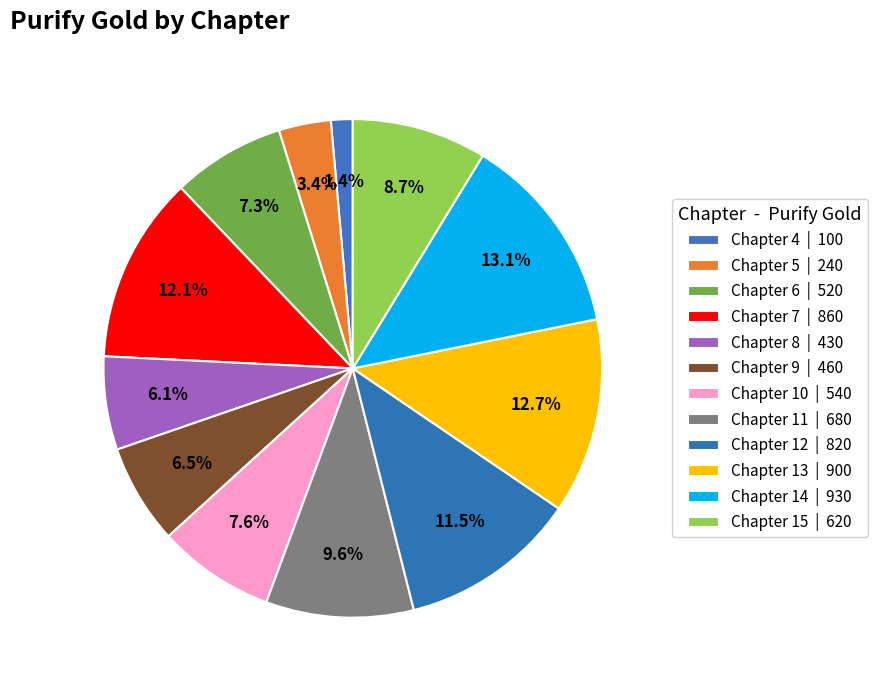

How much of the chart is everything except Chapter 14?

86.9%